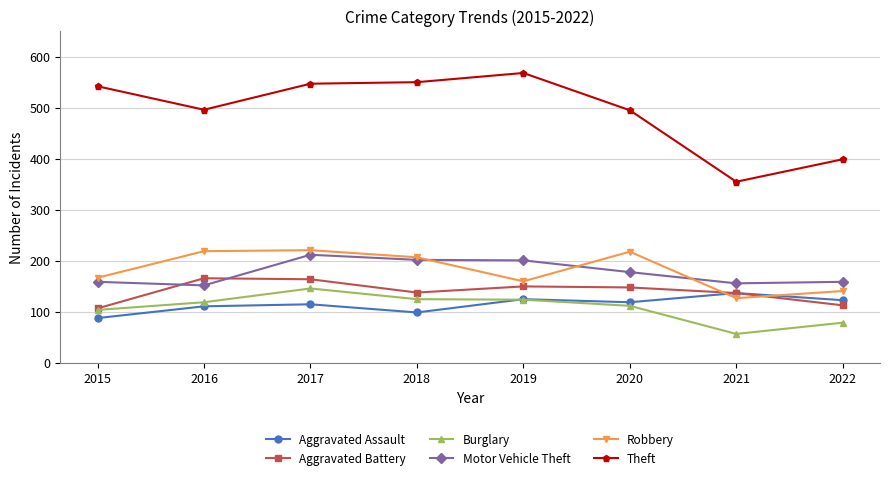

True or false: Theft and Motor Vehicle Theft intersect in this chart.

False